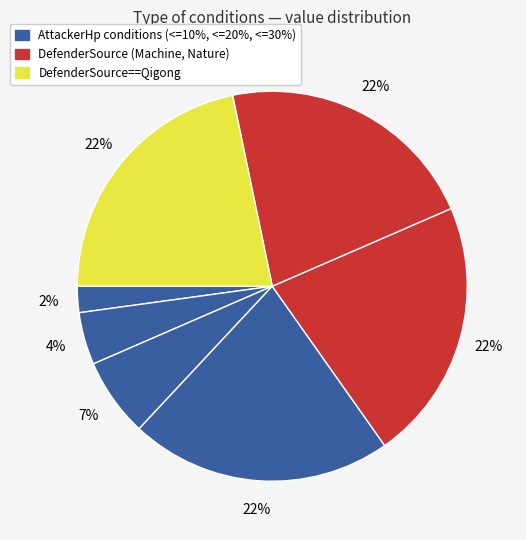

Is there any slice that represents more than half of the pie?

No